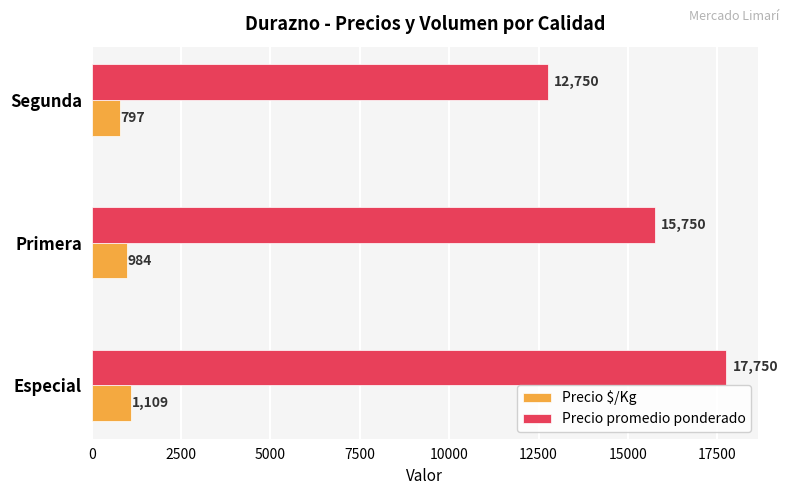

What is the spread (max minus min) of values at Segunda?

11953